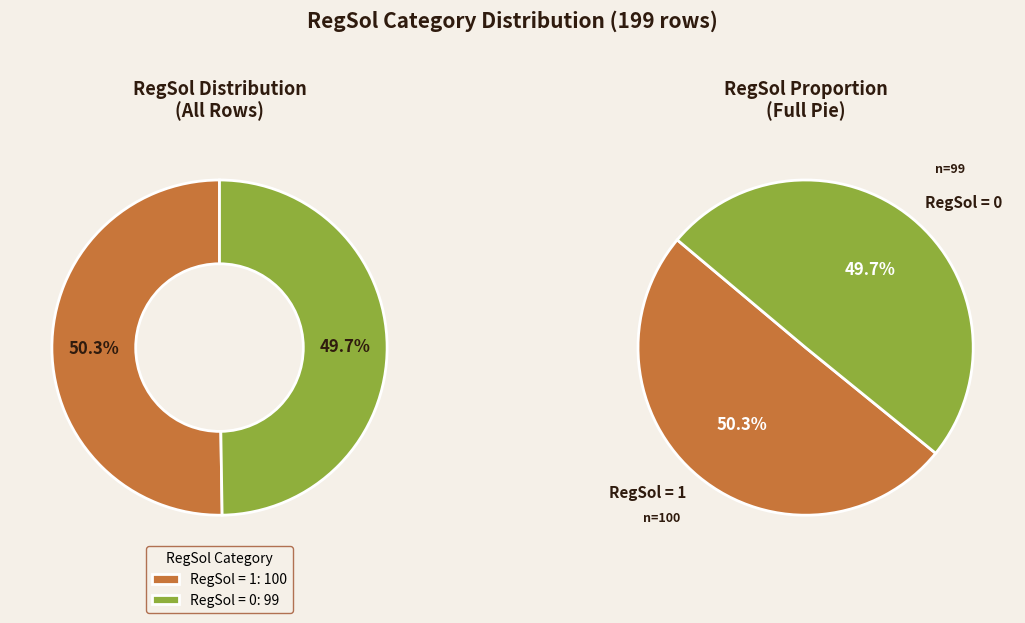

To the nearest percent, what portion does RegSol=0 (count) represent?

50%